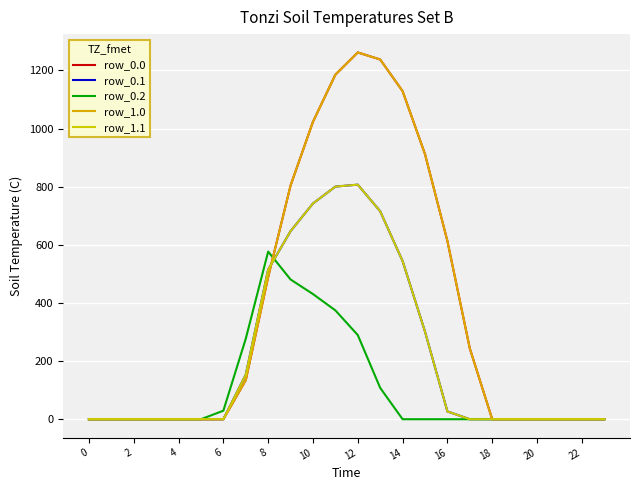

Is this an area chart (filled region under the line)?

No